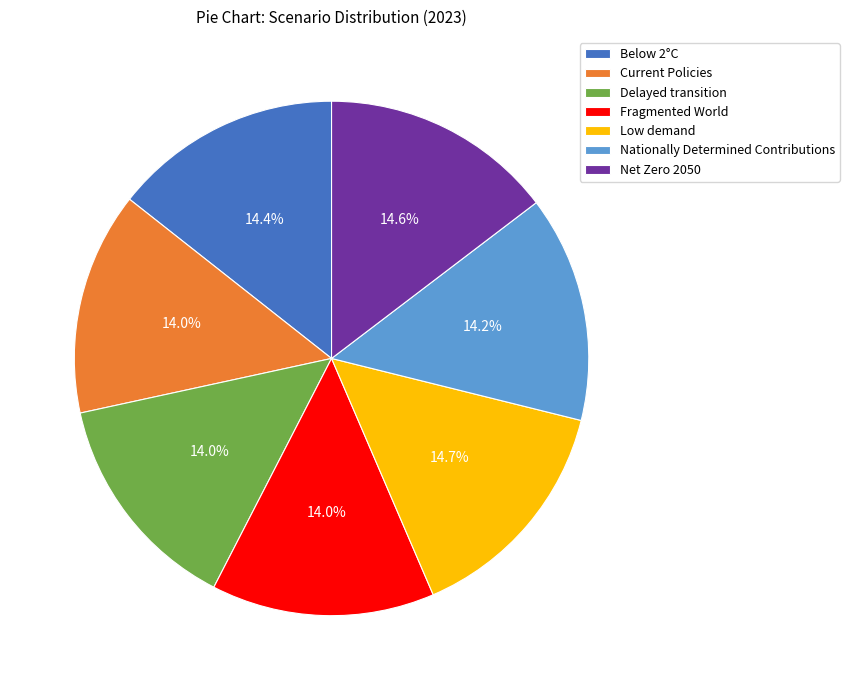

How many segments does this pie chart have?

7